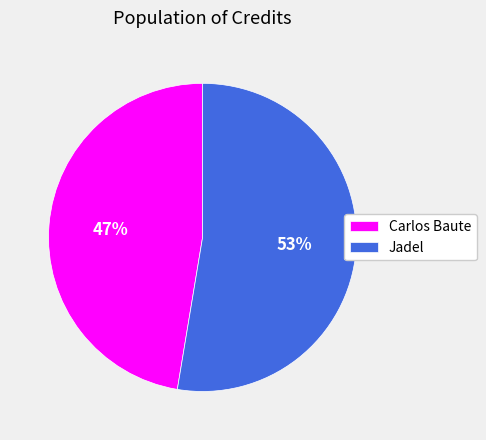

True or false: Jadel accounts for 53% of the total.

True